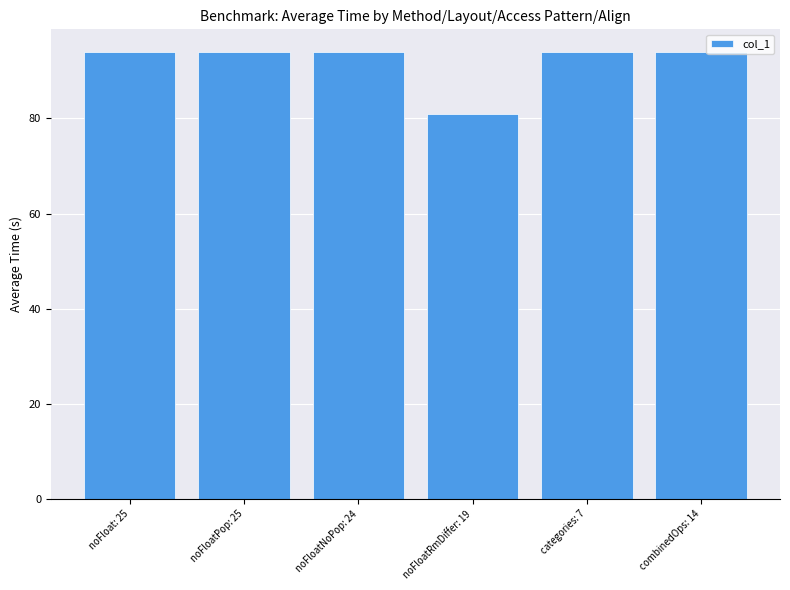

Reading left to right, extract all data points from this chart.

94	94	94	81	94	94